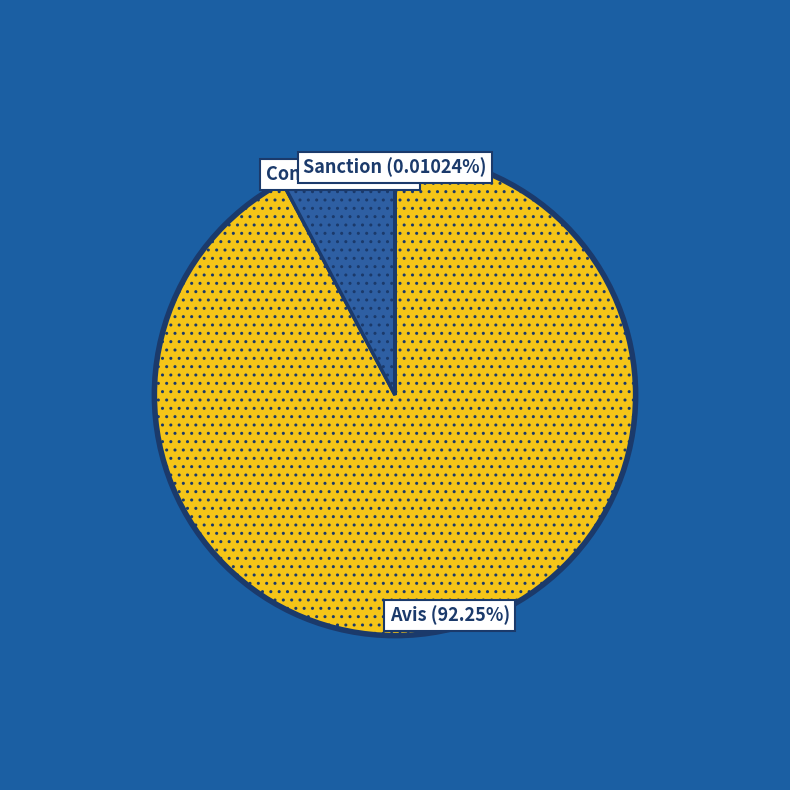

The Conseil slice represents 8% of the pie. True or false?

True